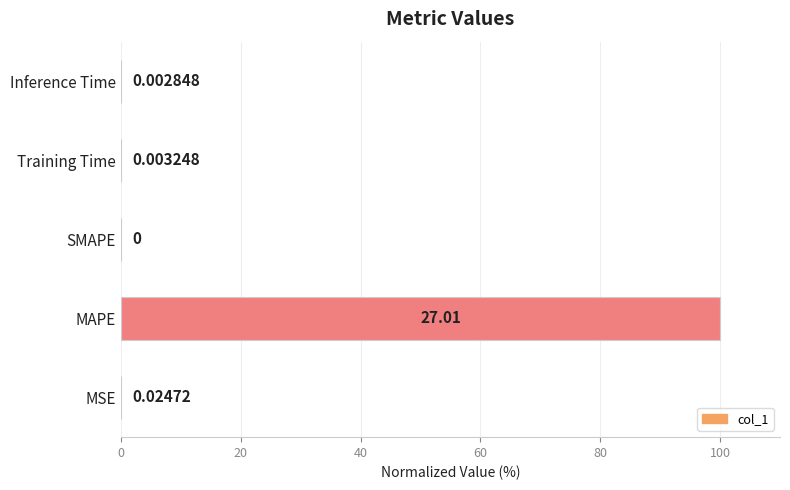

What is the sum of all values?

100.1